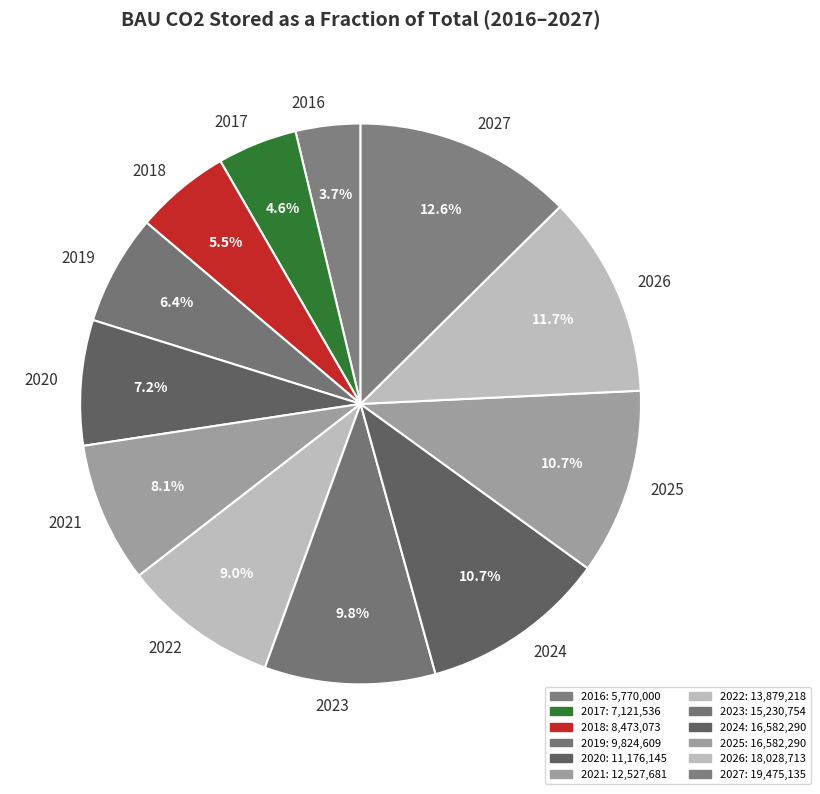

To the nearest percent, what percentage of the pie is 2017?

5%